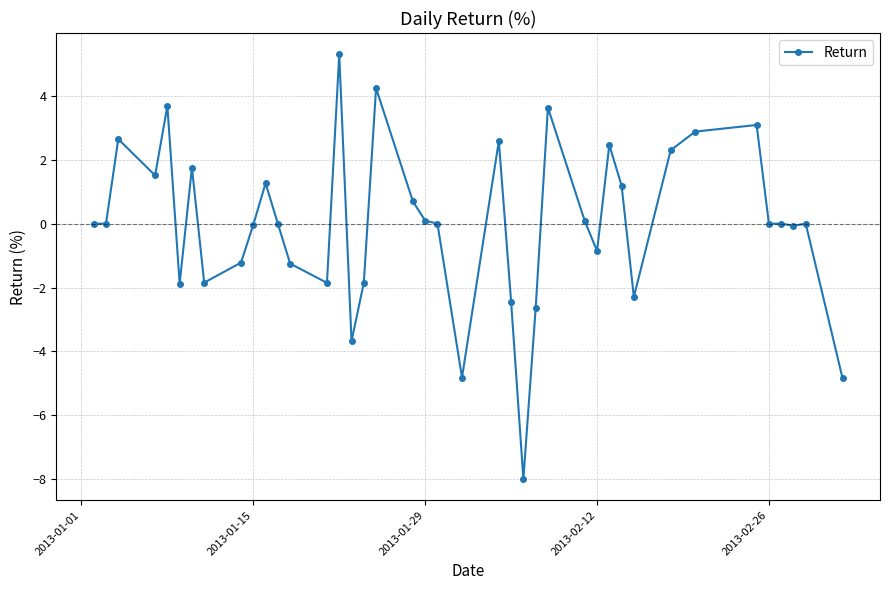

True or false: there are more than 2 points higher than both neighbors.

True